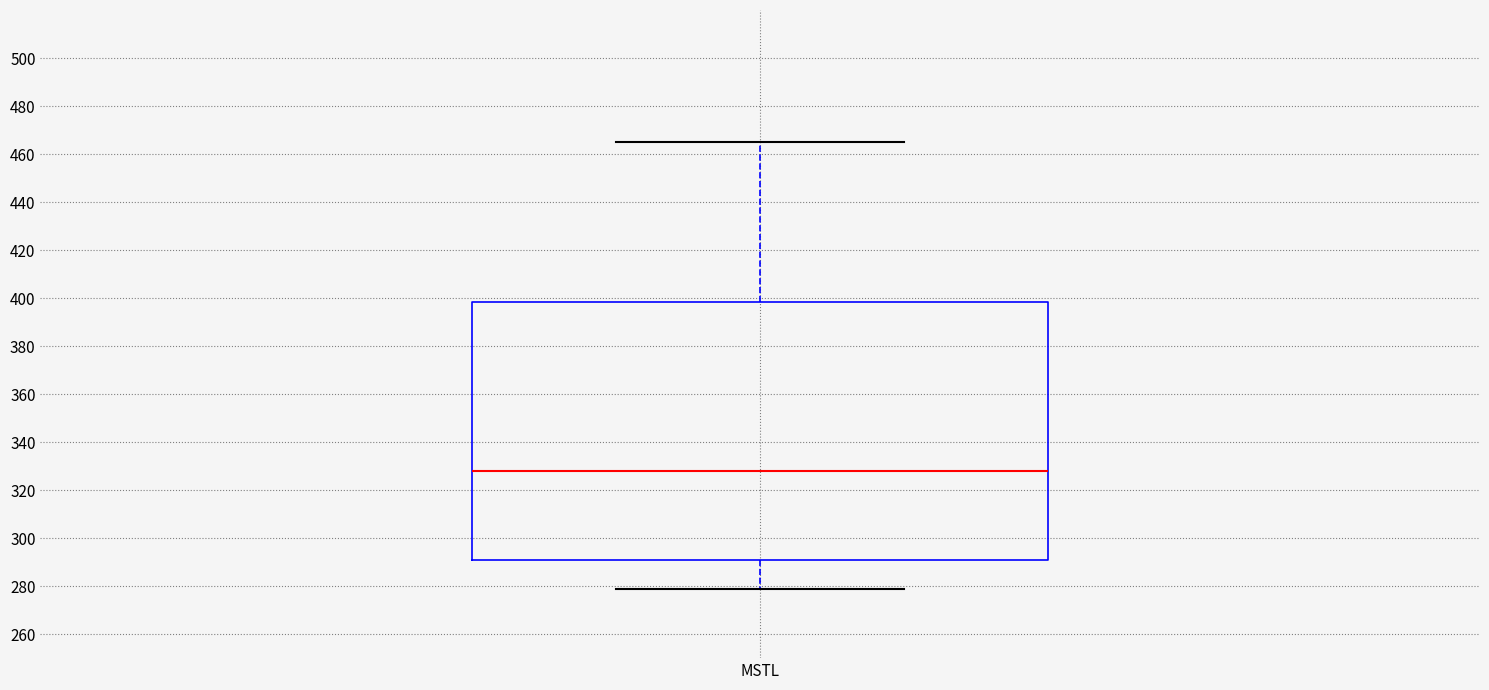

Where does the lower whisker of the box for MSTL end on the y-axis? The values are not printed on the chart, so give them approximately, as read against the axis.

278